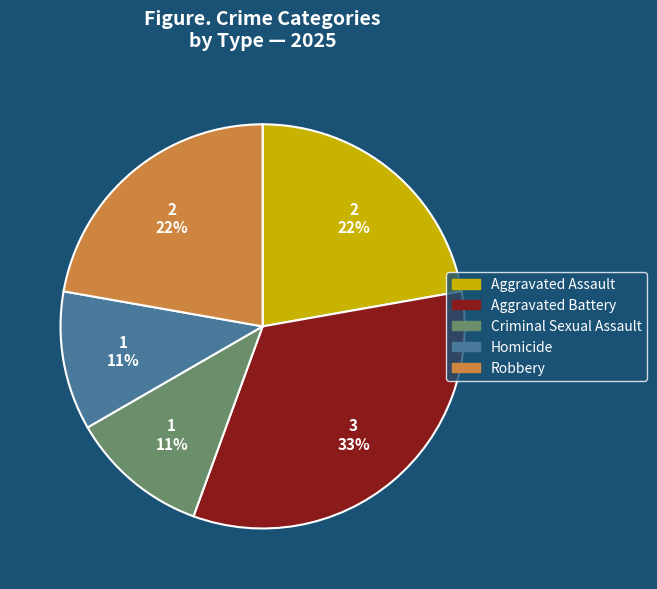

Which slice is the largest?

Aggravated Battery